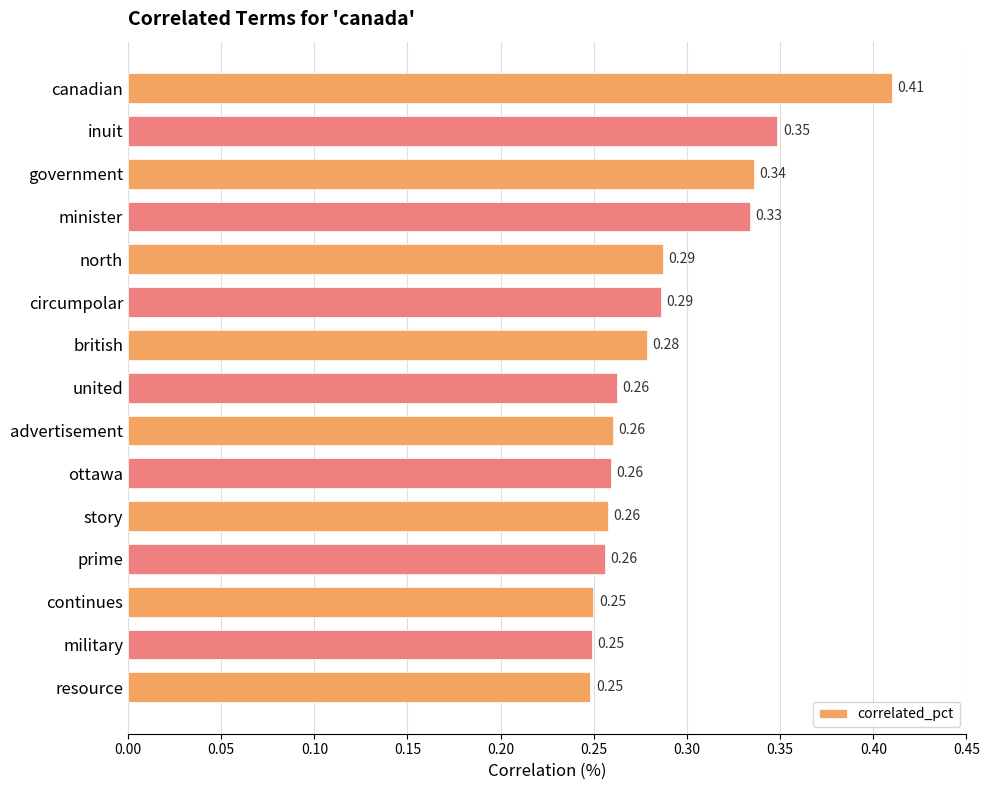

What is the sum of all values?

4.3